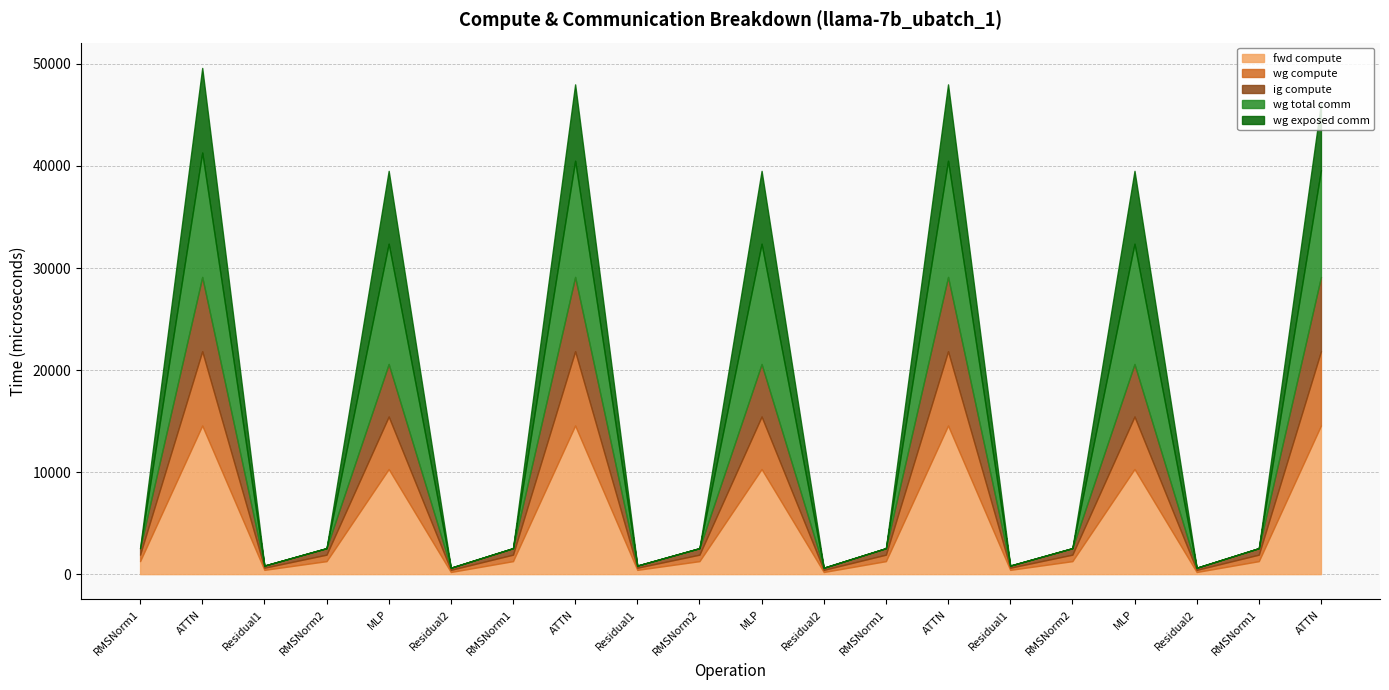

The value of wg compute at ATTN_4 is 7282.0. True or false?

True